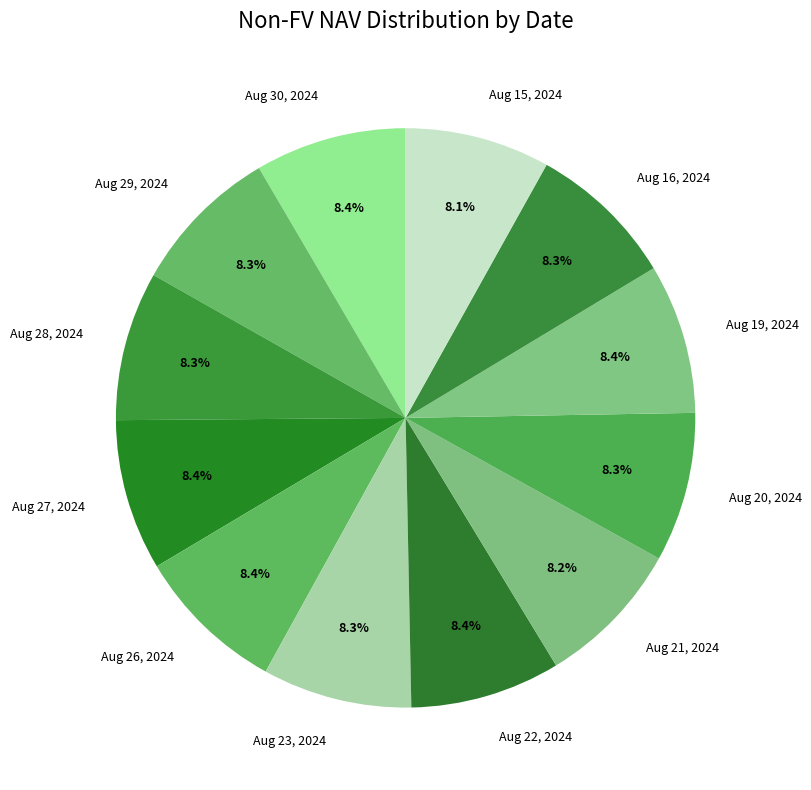

What is the ratio of the value at Aug 28, 2024 to the value at Aug 19, 2024?

1.0